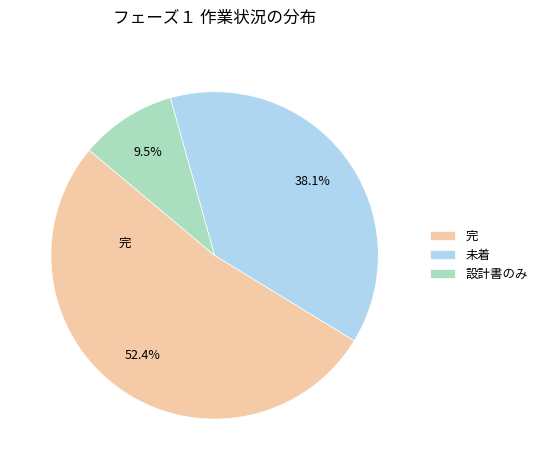

How many segments does this pie chart have?

3